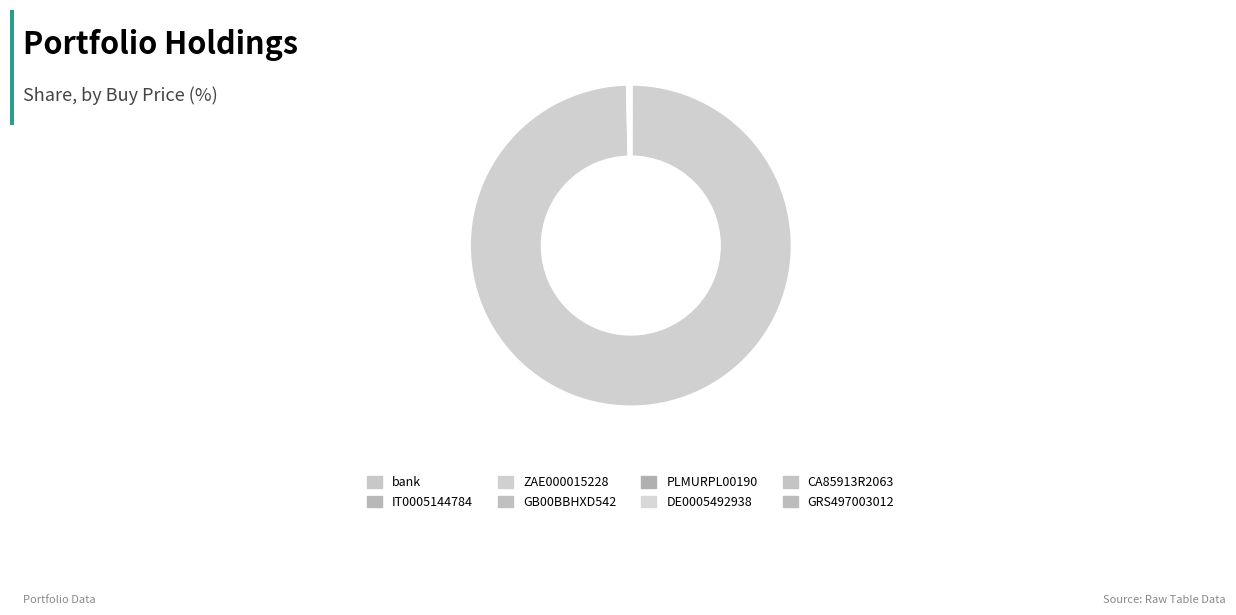

The DE0005492938 slice represents 1% of the pie. True or false?

False